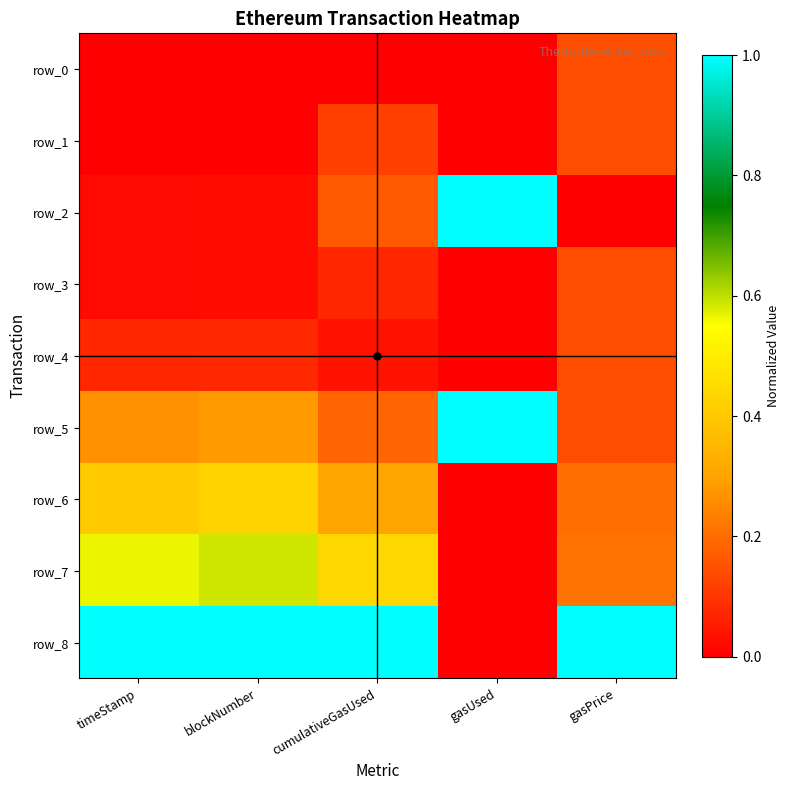

How many categories are shown in the chart?

5